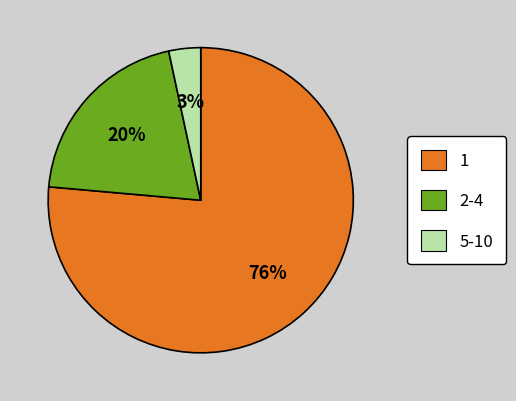

To the nearest percent, what percentage of the pie is 2-4?

20%